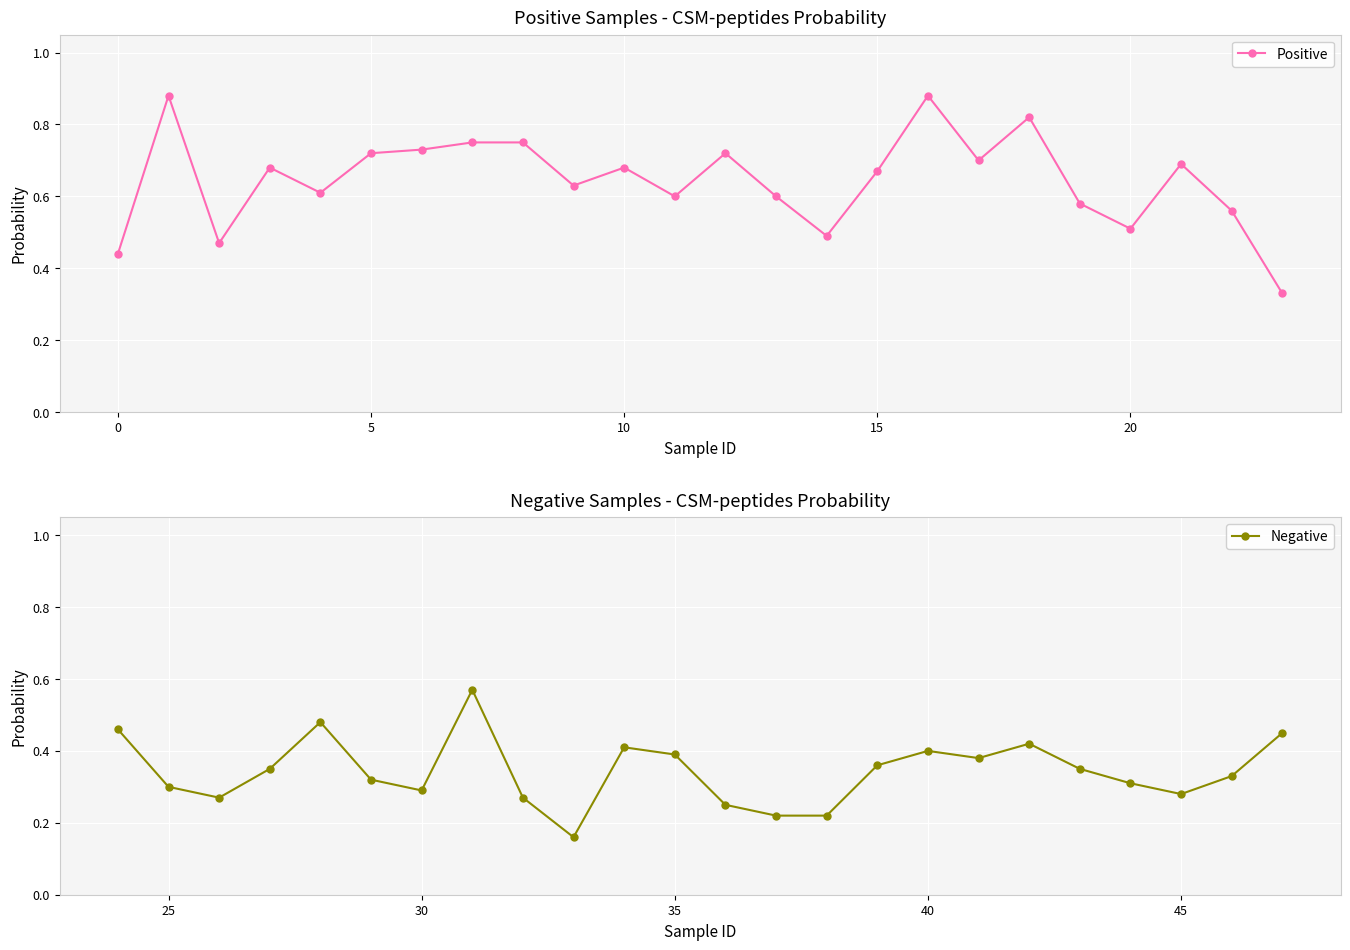

Count the Positive values in the range 0 to 1.

24